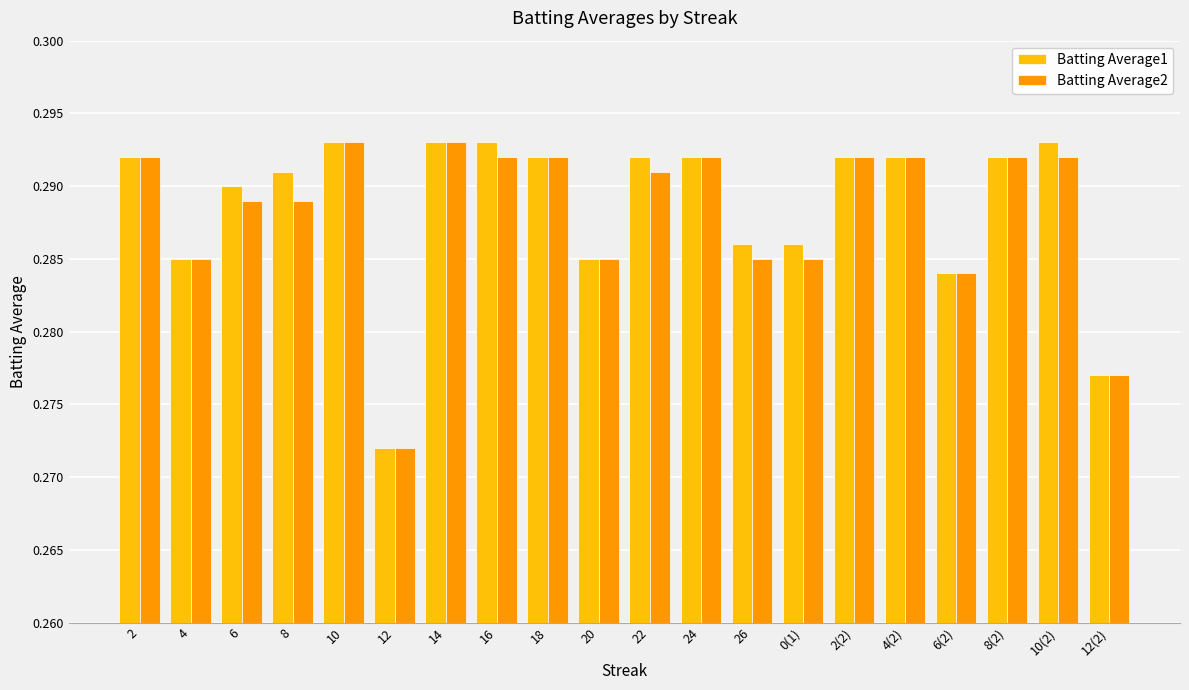

The value of Batting Average1 at 10 is 0.5. True or false?

False